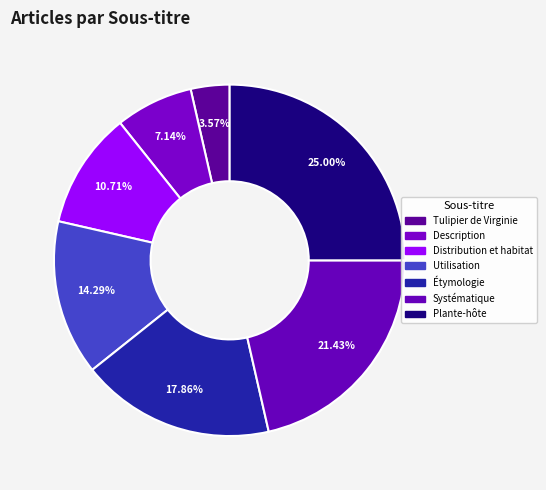

Which slice is the largest?

Plante-hôte